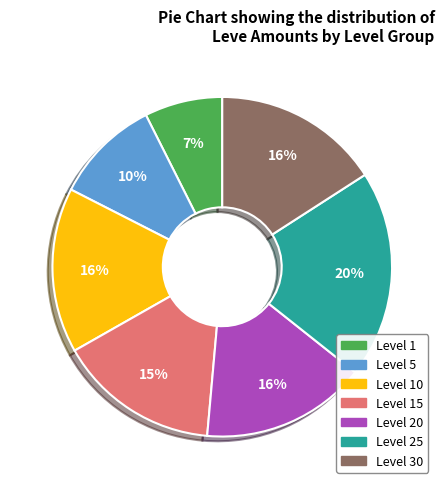

Is there a majority slice in this chart?

No